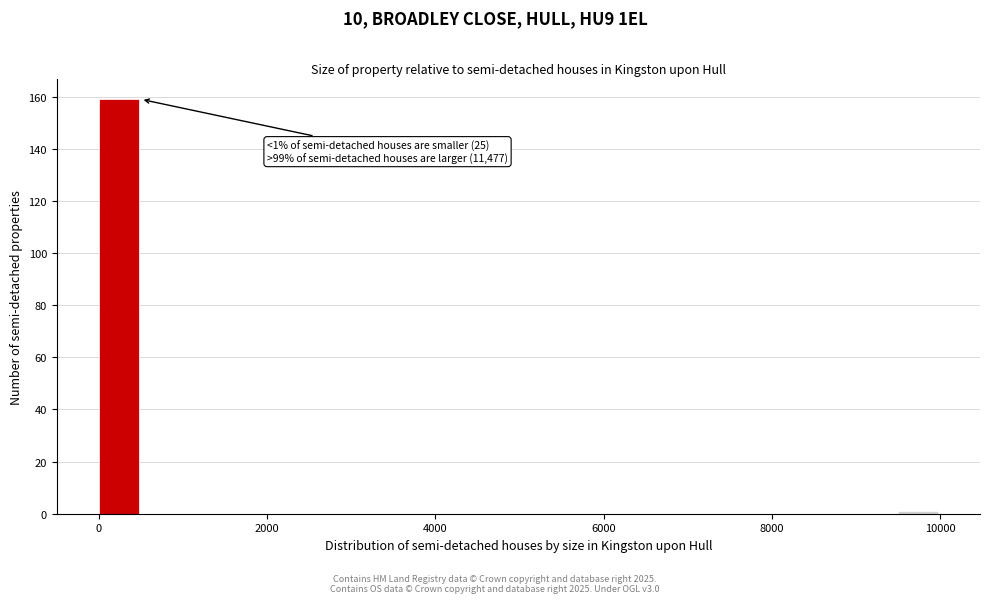

Around what value on the x-axis is the tallest bar? Give the approximate position of its centre, as read against the axis.

200